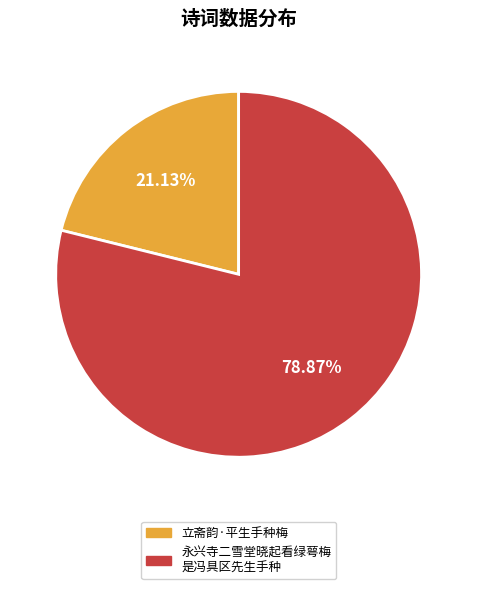

Does any single category account for the majority?

Yes